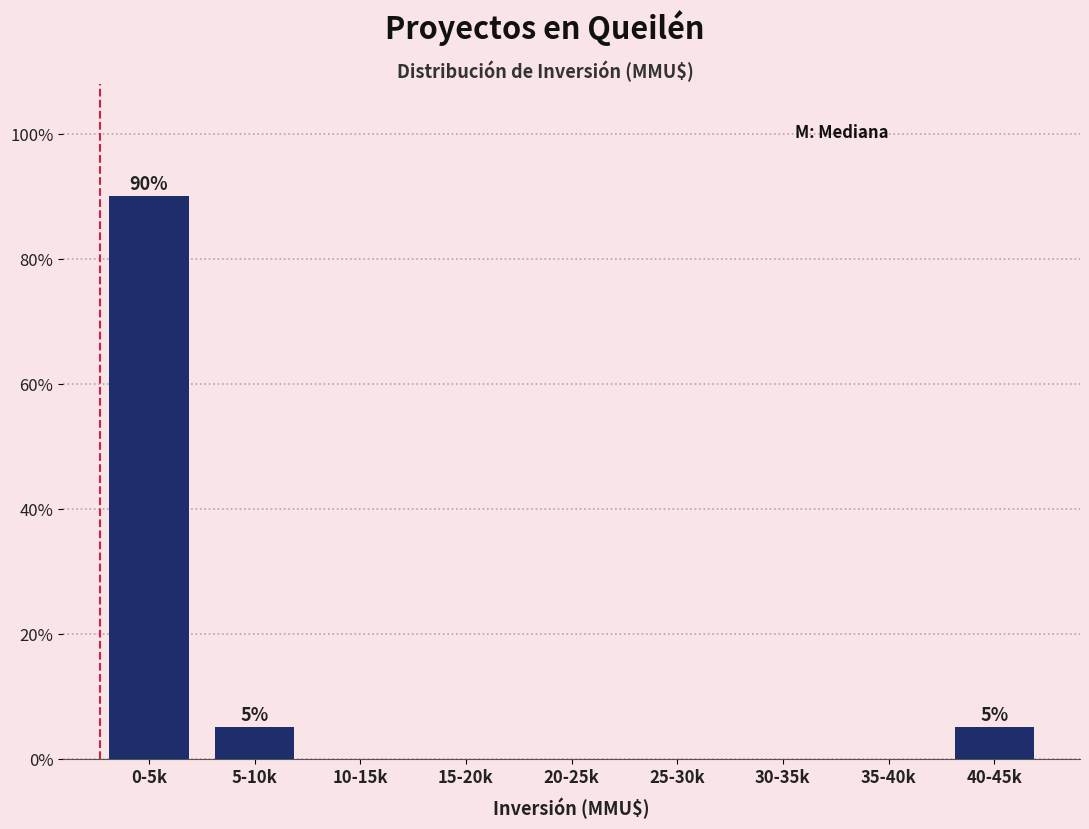

Reading left to right, what are all the values shown in this chart?

0-5k=90	5-10k=5	10-15k=0	15-20k=0	20-25k=0	25-30k=0	30-35k=0	35-40k=0	40-45k=5